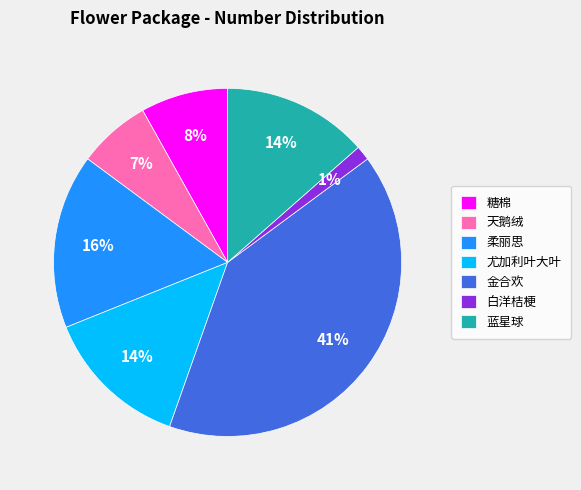

Combined, do 柔丽思 and 蓝星球 account for over 50%?

No